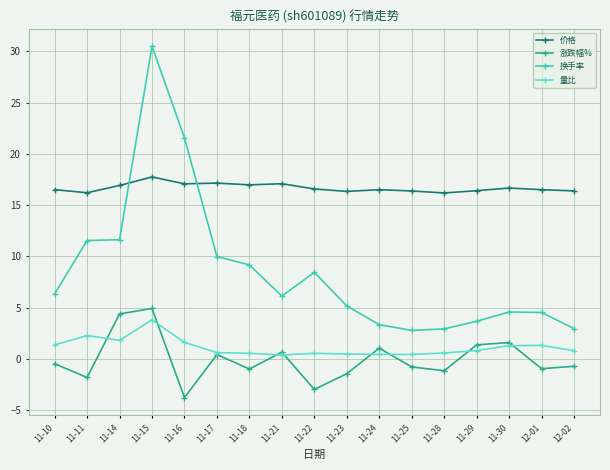

Which category has the highest value in the 换手率 series?

11-15